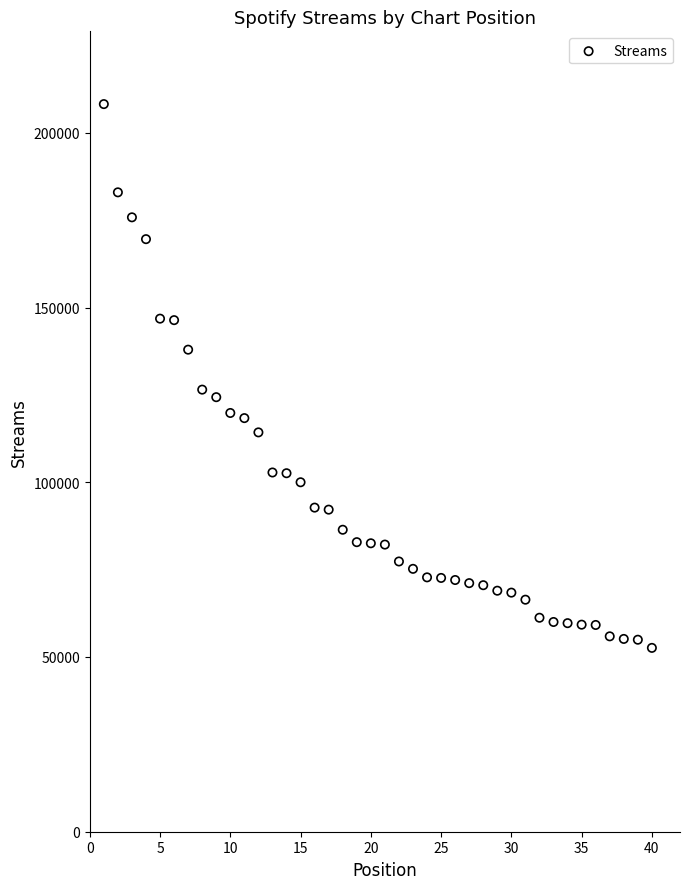

What is the range of X values (max minus min)?

39